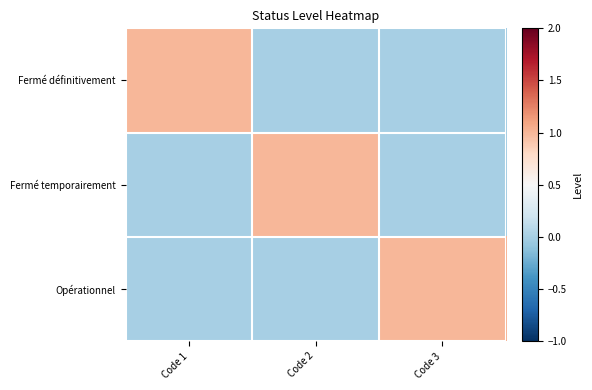

Between Code 2 and Code 3, which series saw the biggest shift?

Fermé temporairement